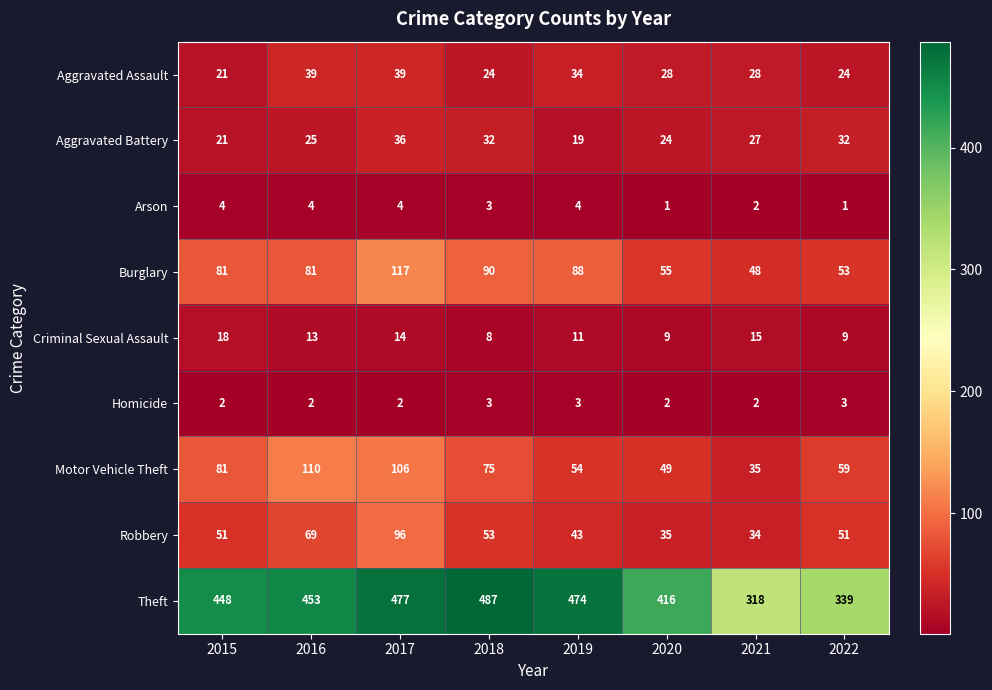

Which series has the widest spread of values?

Theft